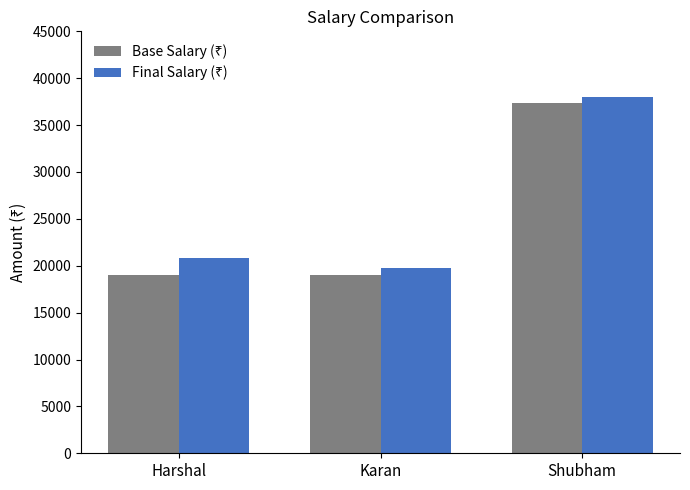

How many groups of bars are there?

3